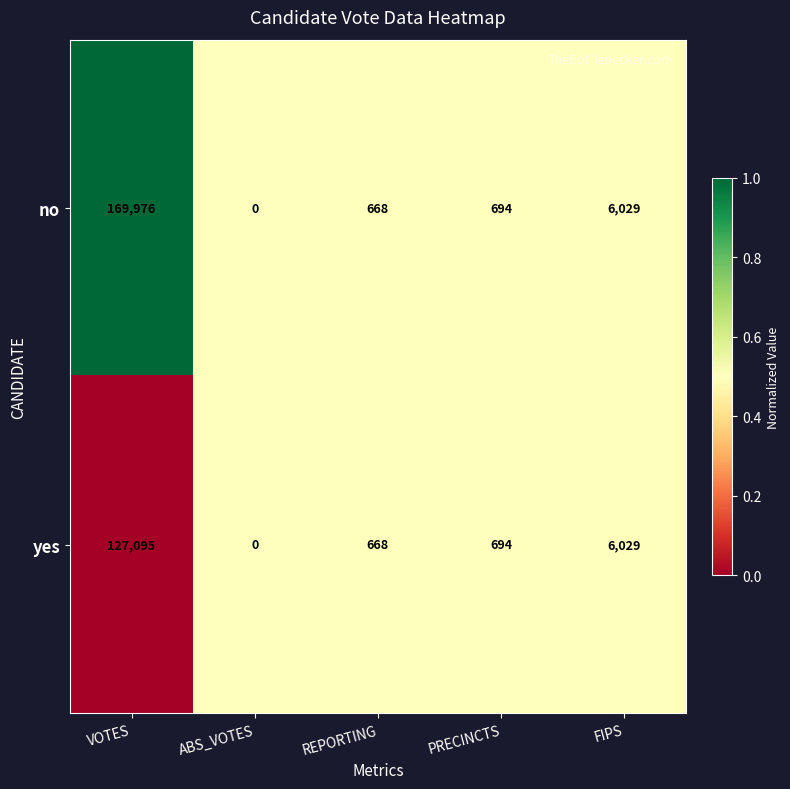

What value does the yes series have at VOTES, to the nearest 100?

127100